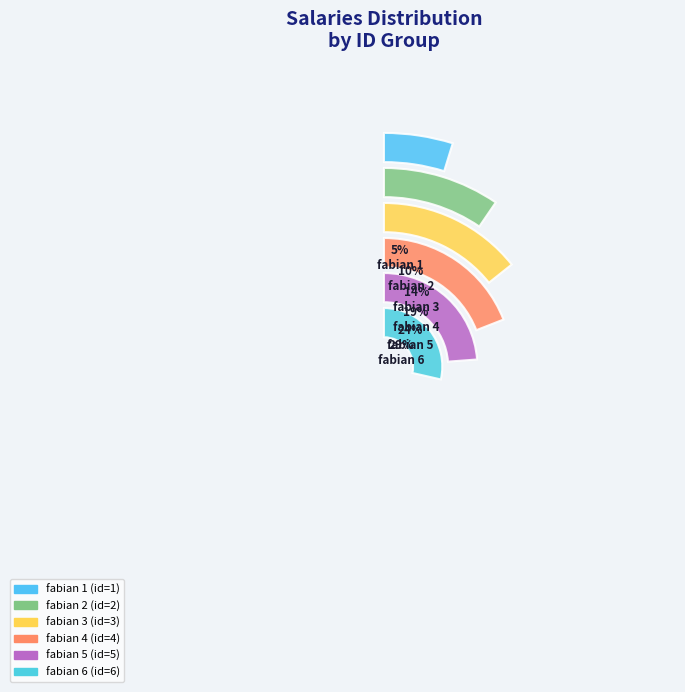

How many slices are in this pie chart?

6